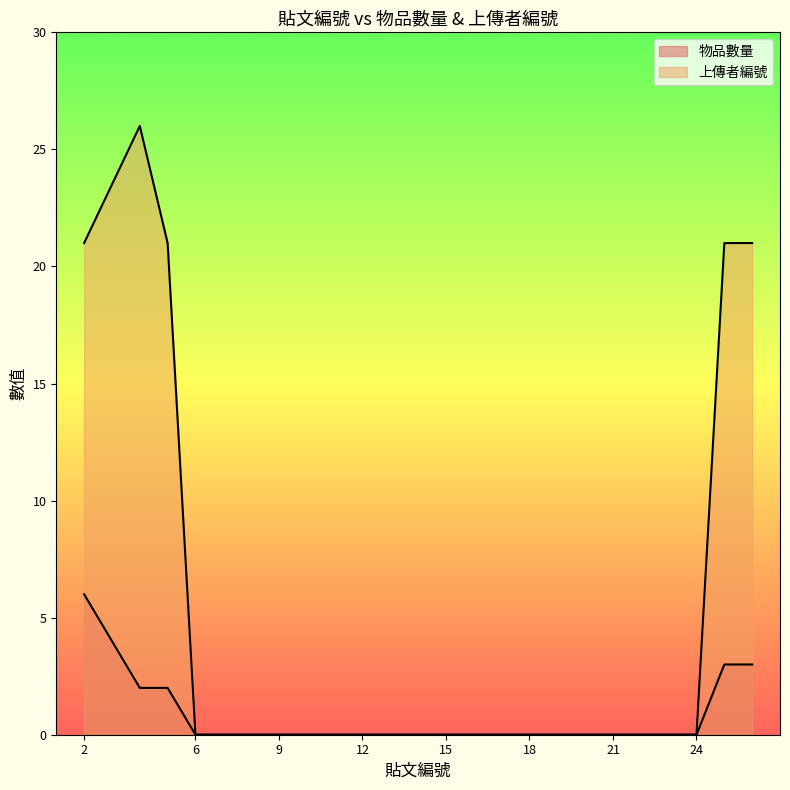

Reading left to right, list all the values displayed in this chart.

物品數量: 6	2	2	0	0	0	0	0	0	0	0	0	0	0	0	0	0	0	0	0	0	0	3	3
上傳者編號: 21	26	21	0	0	0	0	0	0	0	0	0	0	0	0	0	0	0	0	0	0	0	21	21